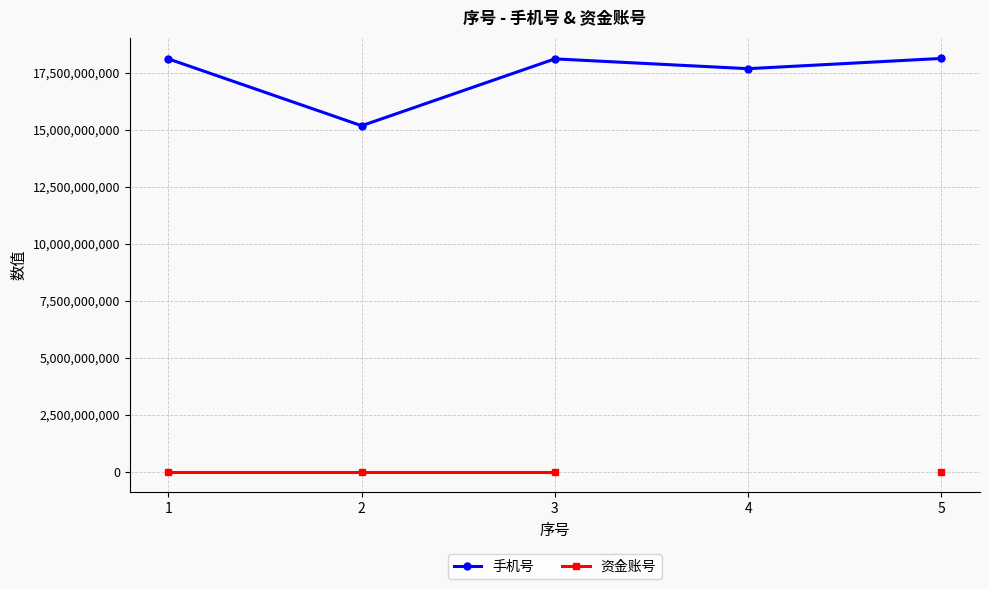

Count the number of categories in the chart.

5